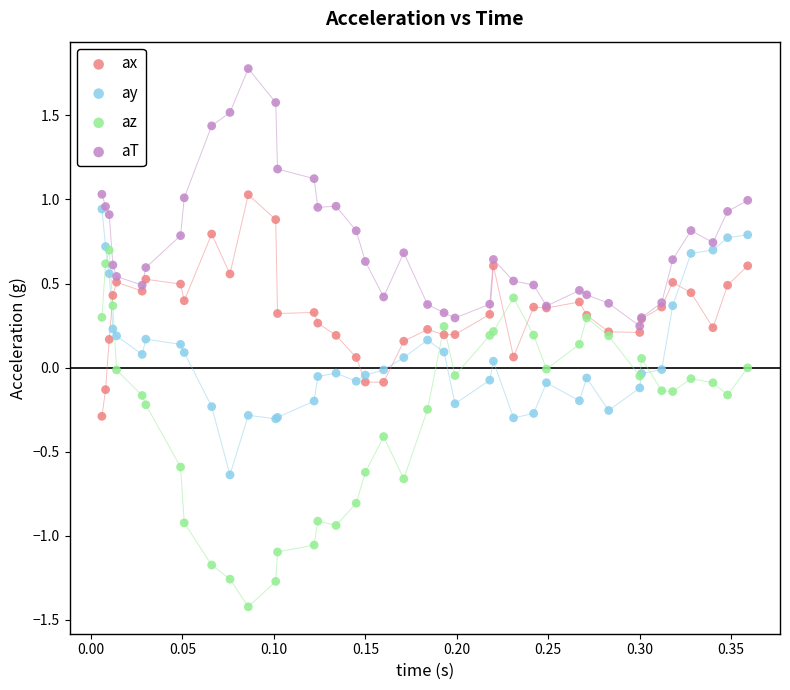

Which series has the largest Y range (max minus min)?

az